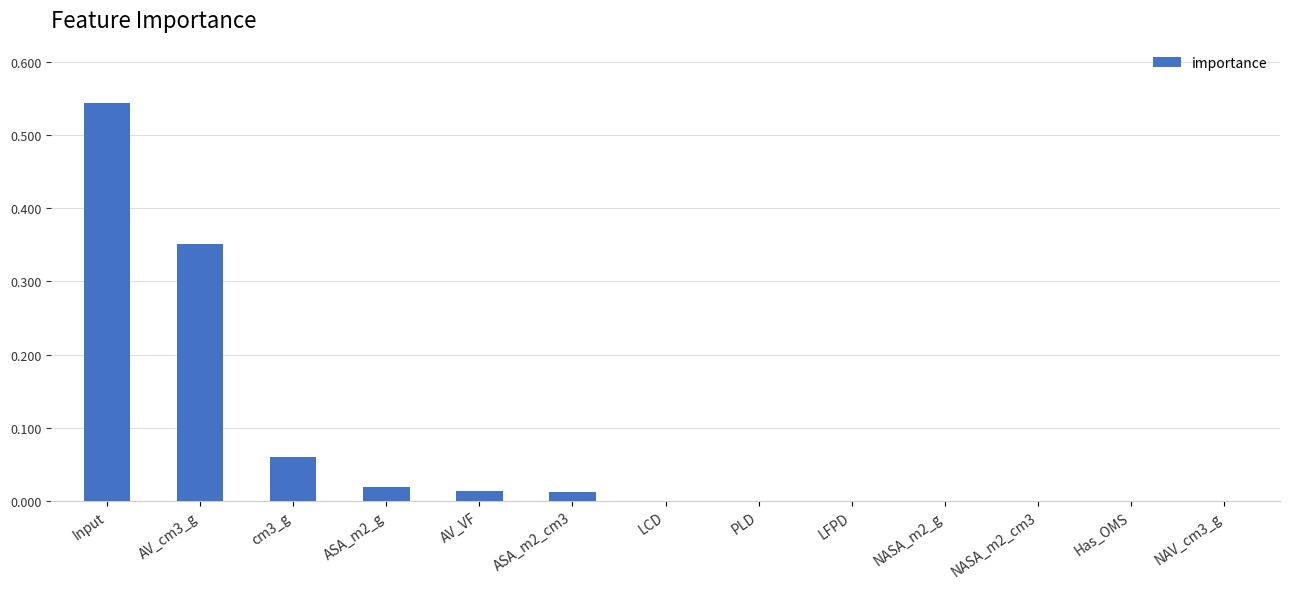

Which has a higher value, Input or AV_cm3_g?

Input